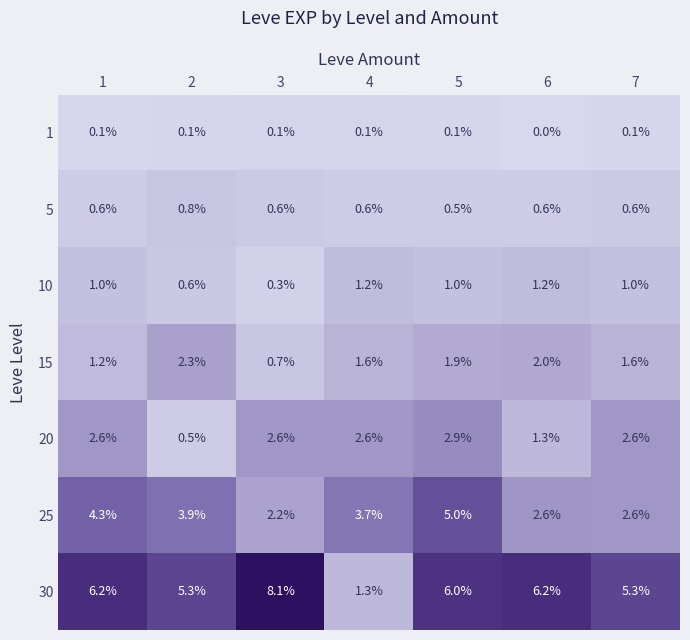

What is the maximum value shown in the chart?

8.1